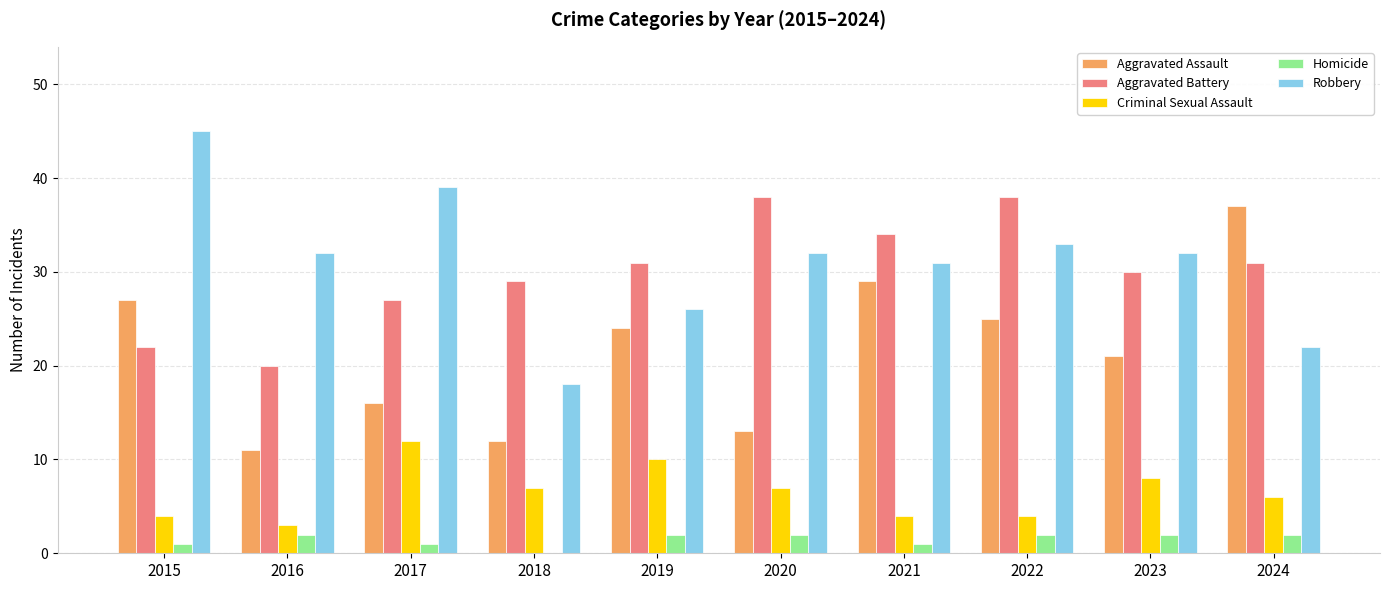

Is it true that Criminal Sexual Assault equals 10 at 2019?

True